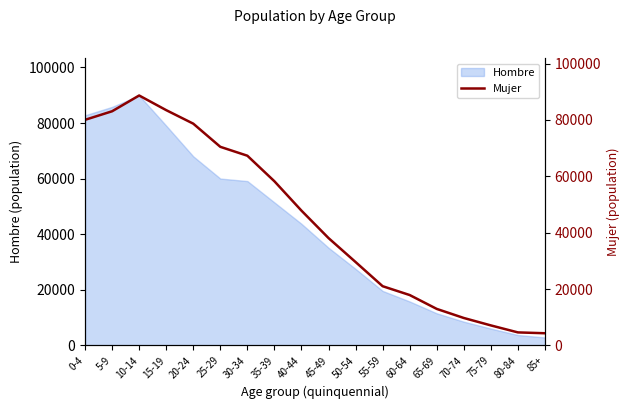

At which category does the chart reach its minimum across all series?

85+